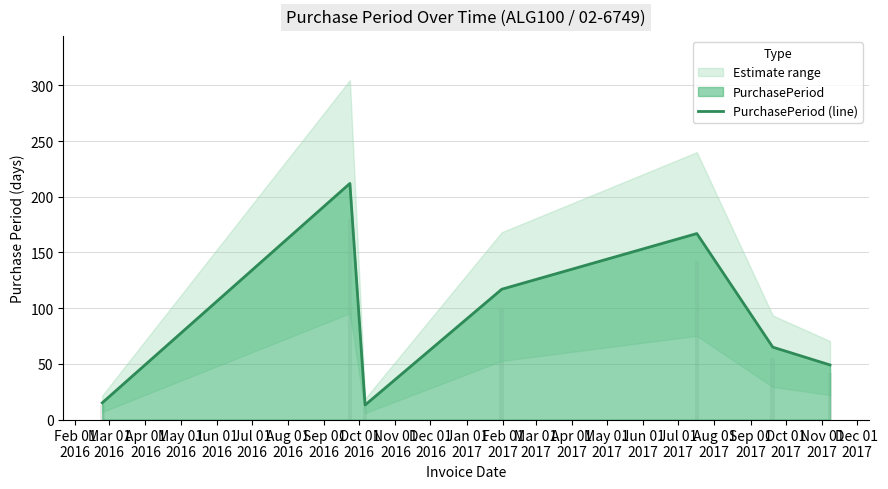

What is the difference between the second highest and minimum values?

154